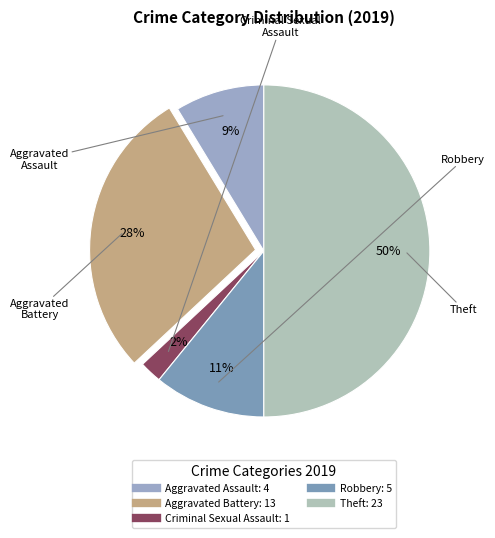

Count the number of slices in the pie.

5